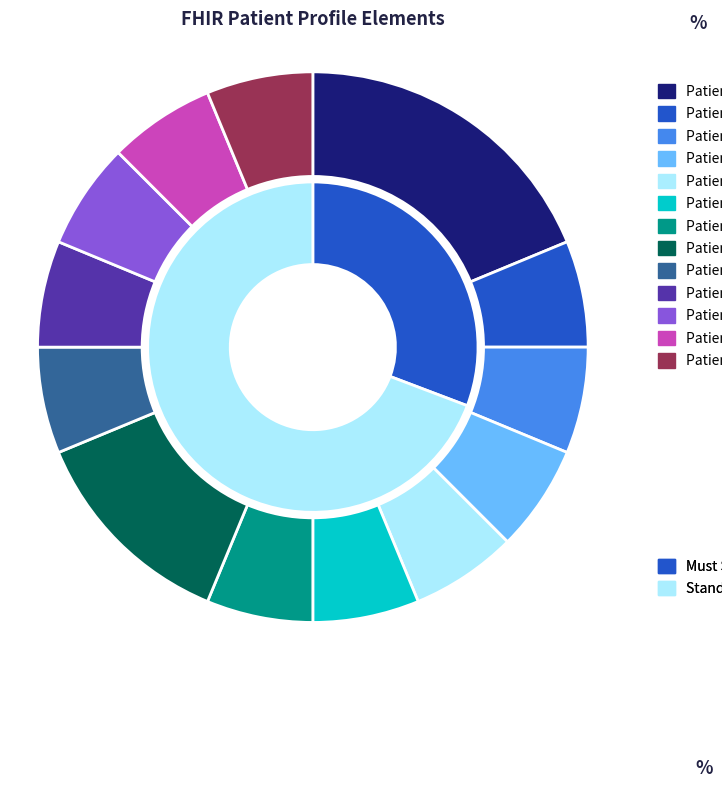

Is it true that Patient.gender is 10% of the pie?

False